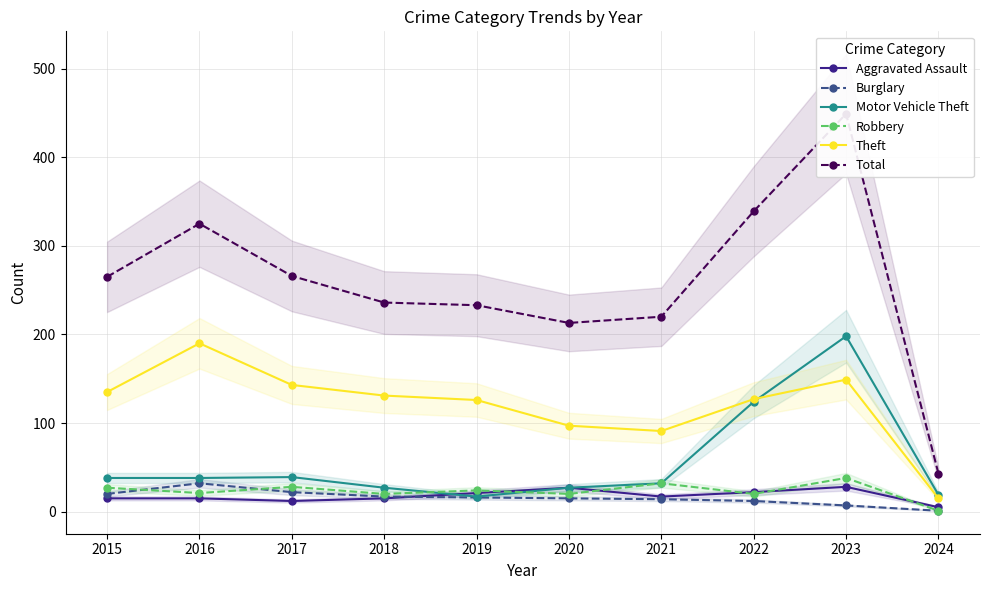

What is the sum of the Theft values at 2019 and 2024?

141